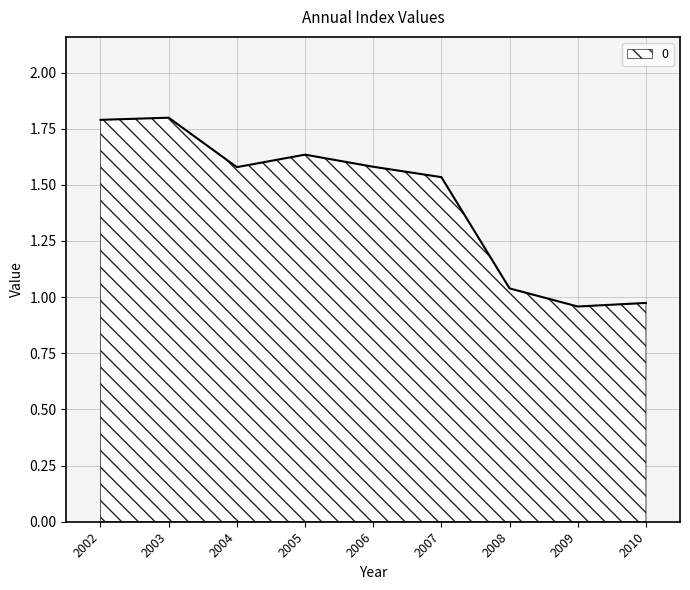

At which label does the data first exceed 1?

2002